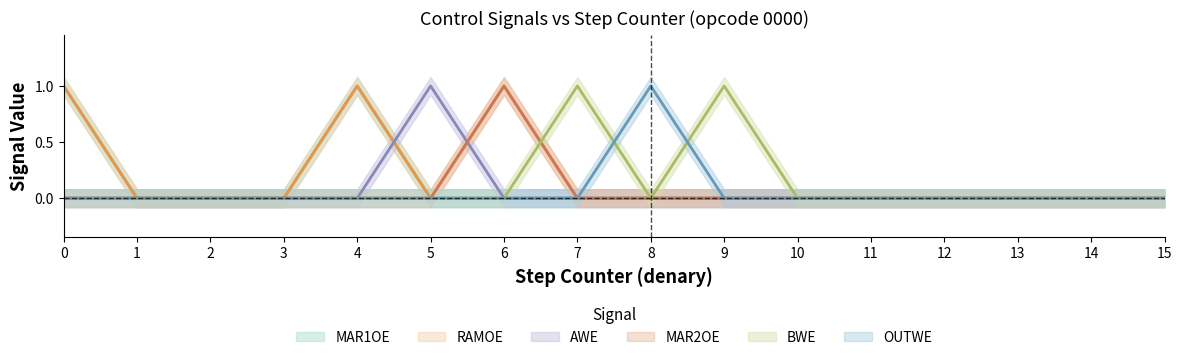

Which series has the widest spread of values?

MAR1OE